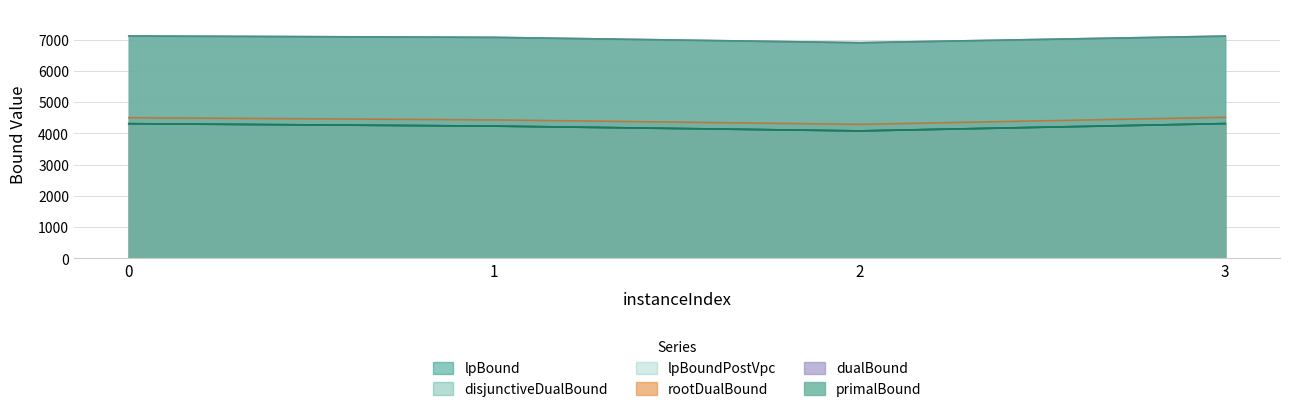

Which series has the largest total across all categories?

primalBound